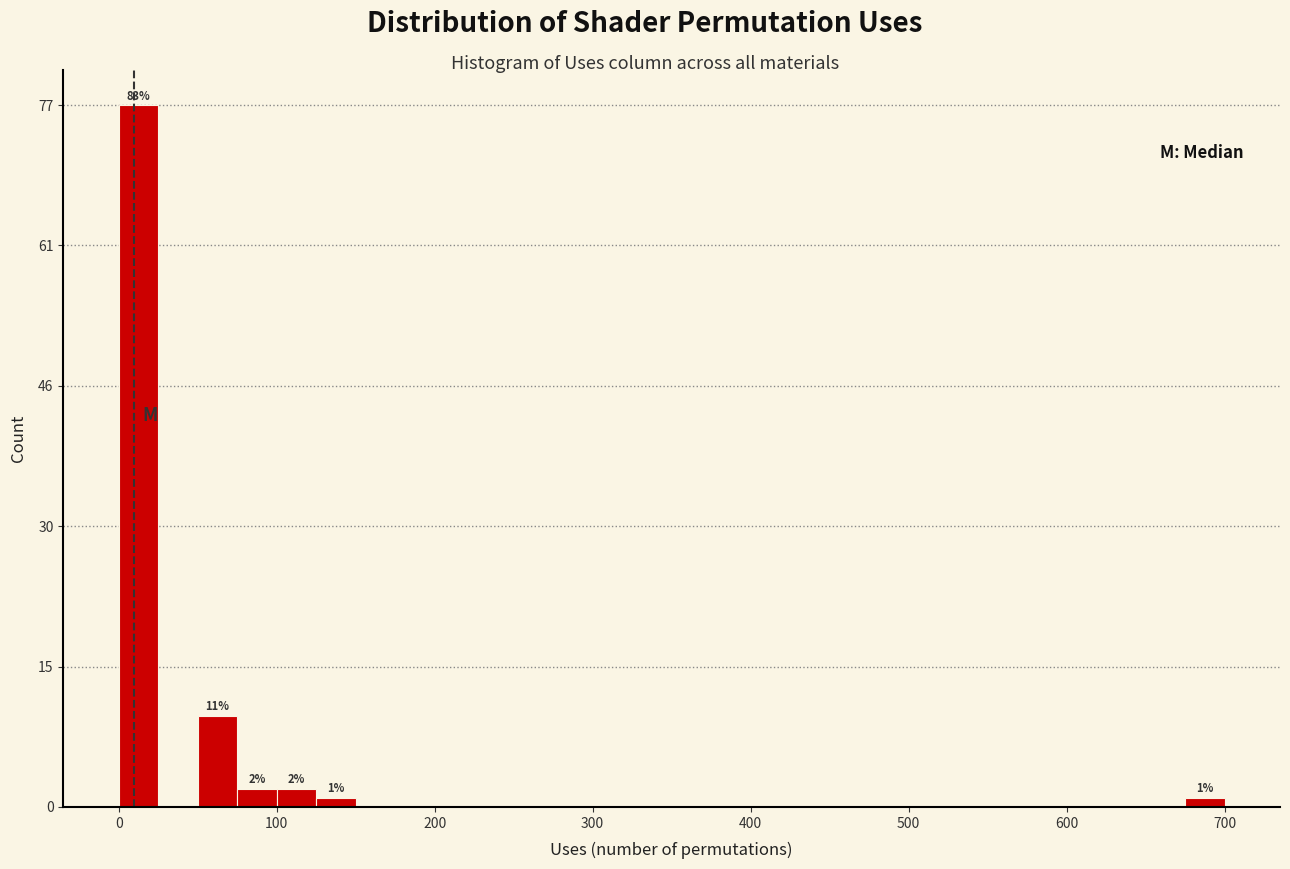

Read against the x-axis, roughly where is the centre of the tallest bar?

10